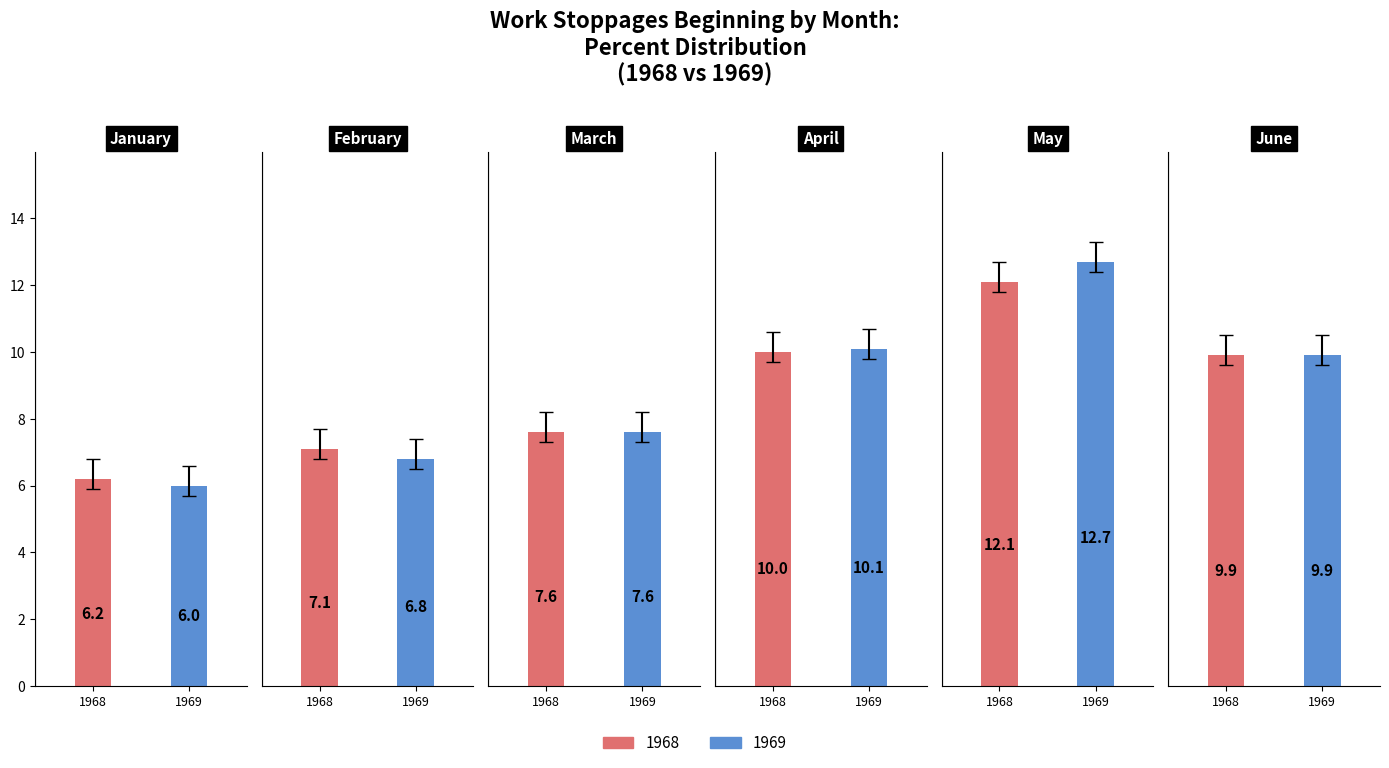

Count the number of data series in this chart.

2